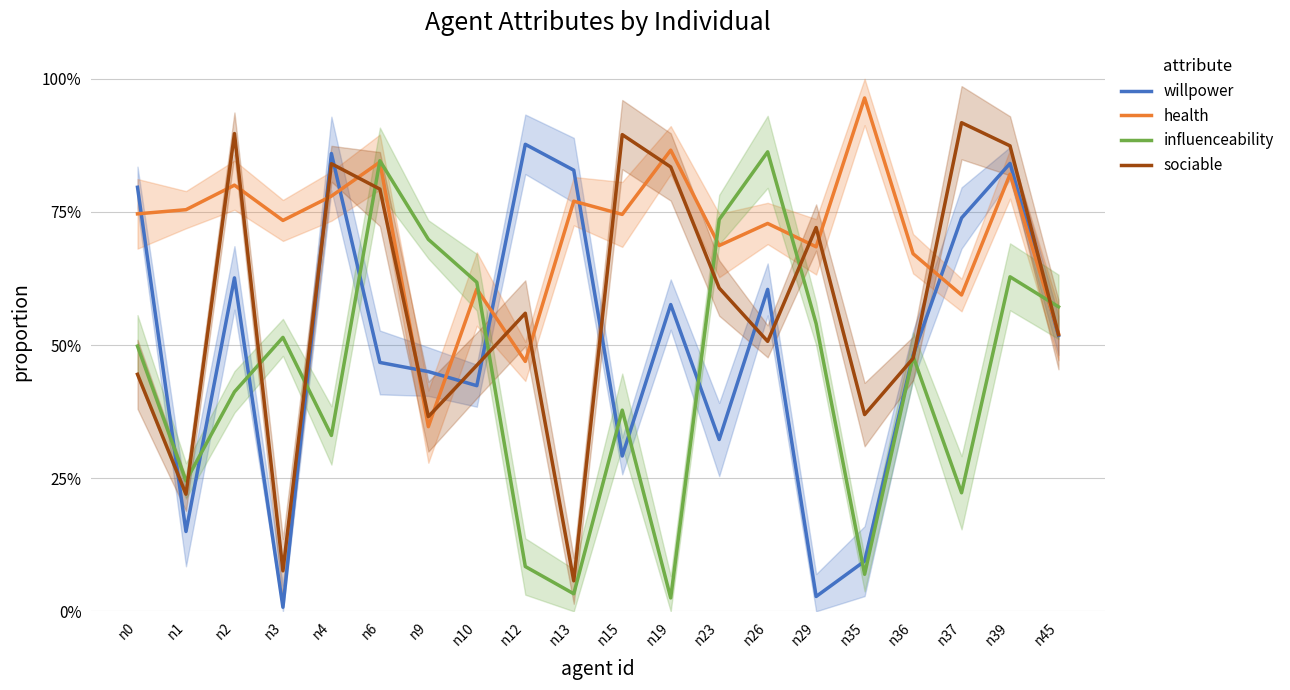

At which category does willpower reach its first local peak?

n2